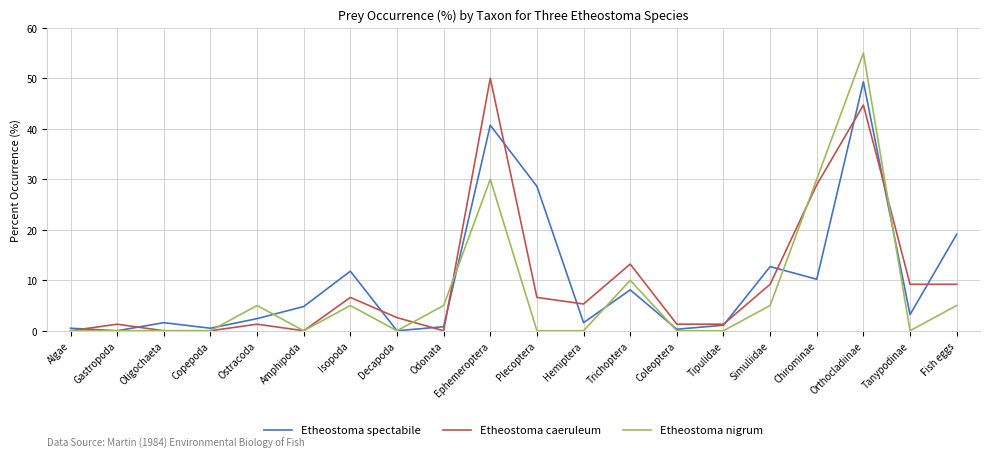

What is the difference between the maximum and minimum values in the Etheostoma spectabile series?

49.3